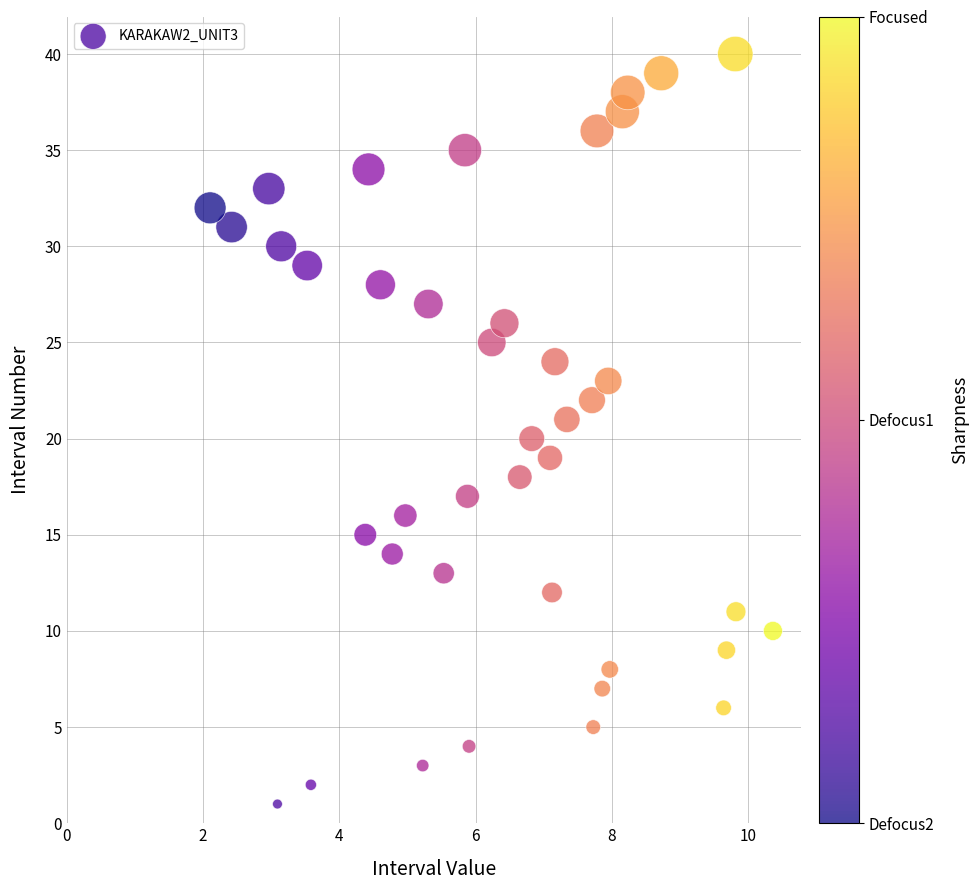

What is the range of Y values (max minus min)?

39